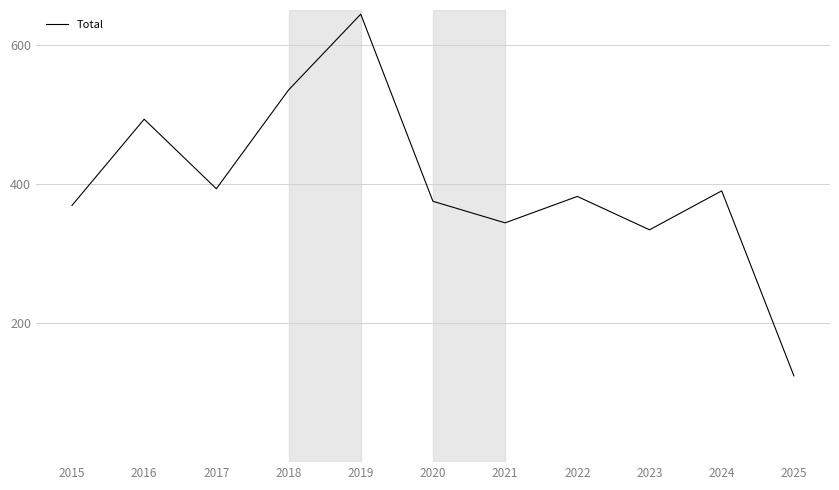

What is the maximum value shown in the chart?

644